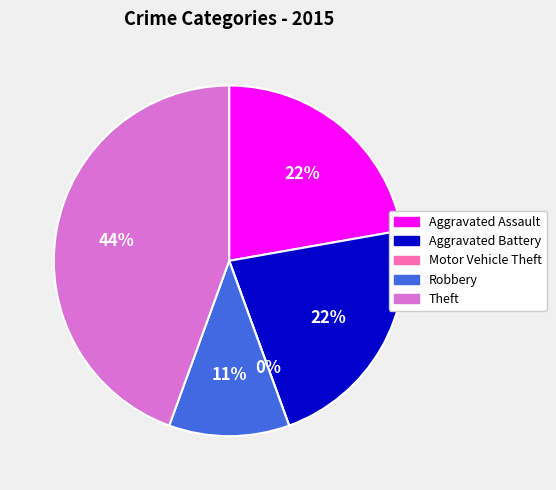

Is there any slice that represents more than half of the pie?

No